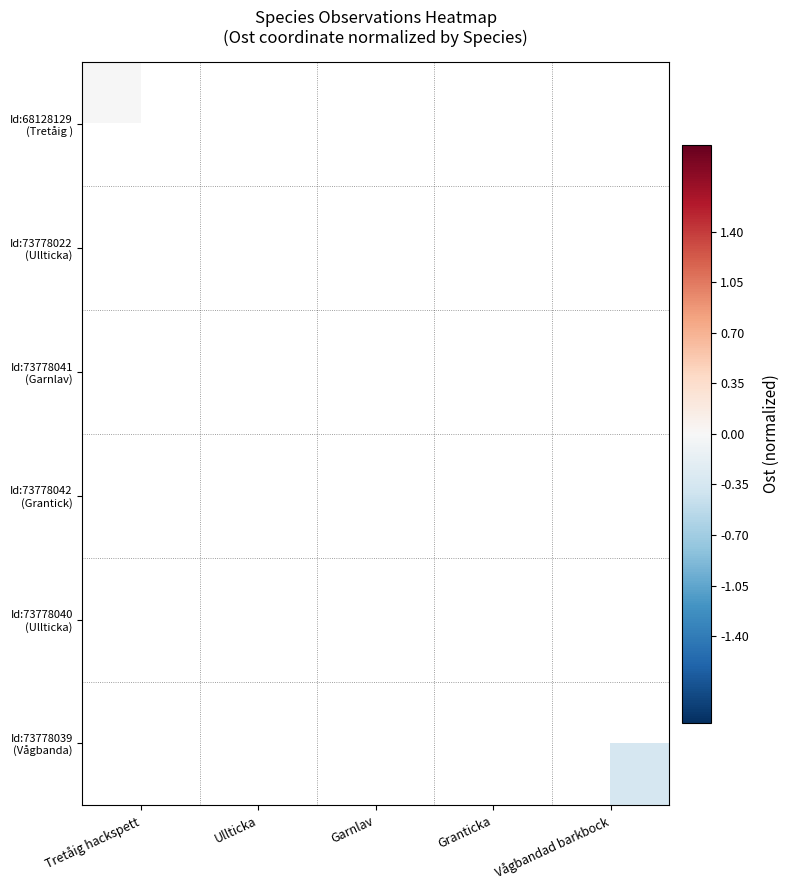

Which label corresponds to the largest value in the chart?

Granticka